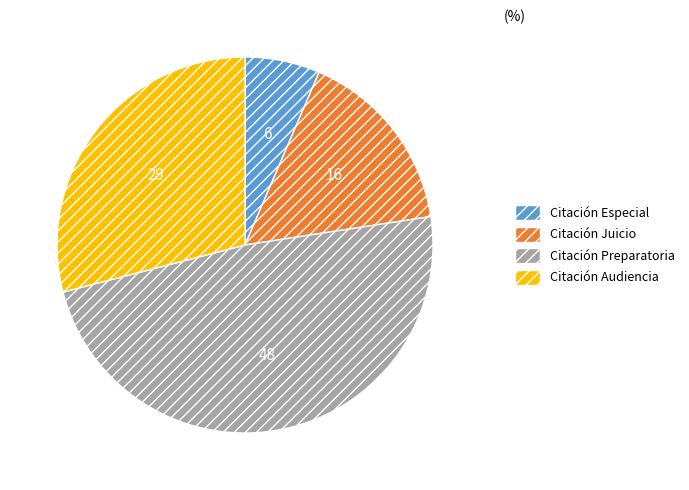

Is there a majority slice in this chart?

No